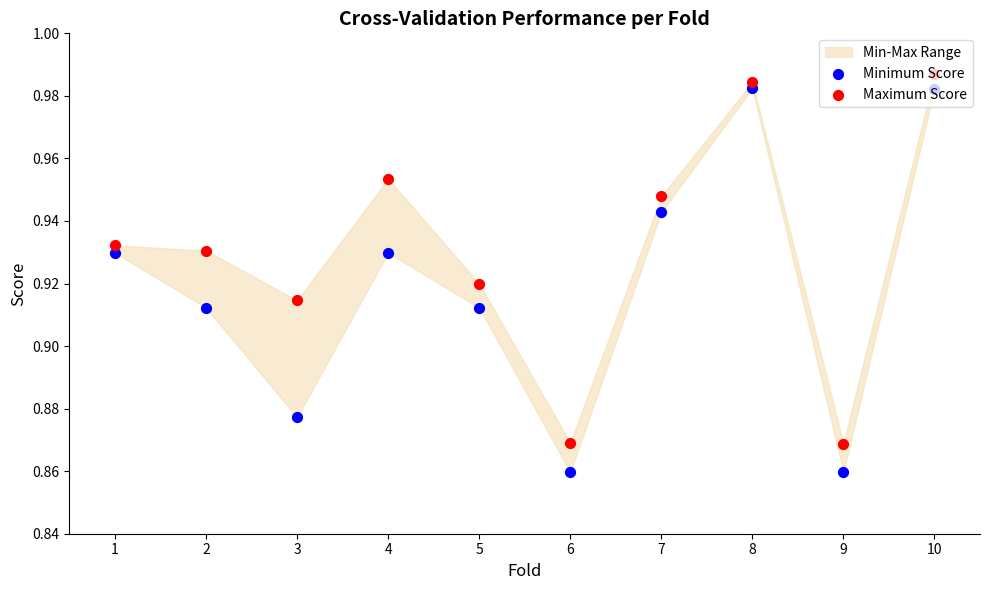

Which series contains the lowest Y value?

Minimum Score